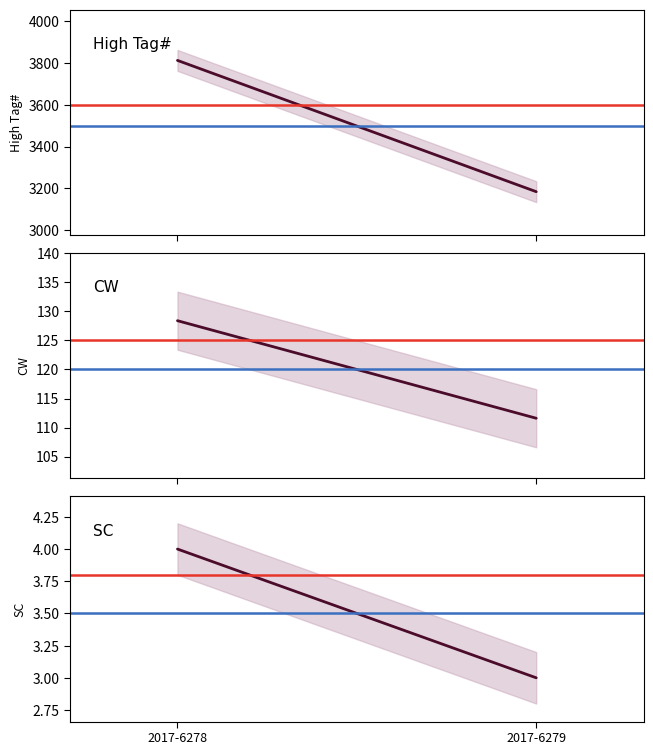

What is the difference between the highest and lowest values at 2017-6279?

3181.0